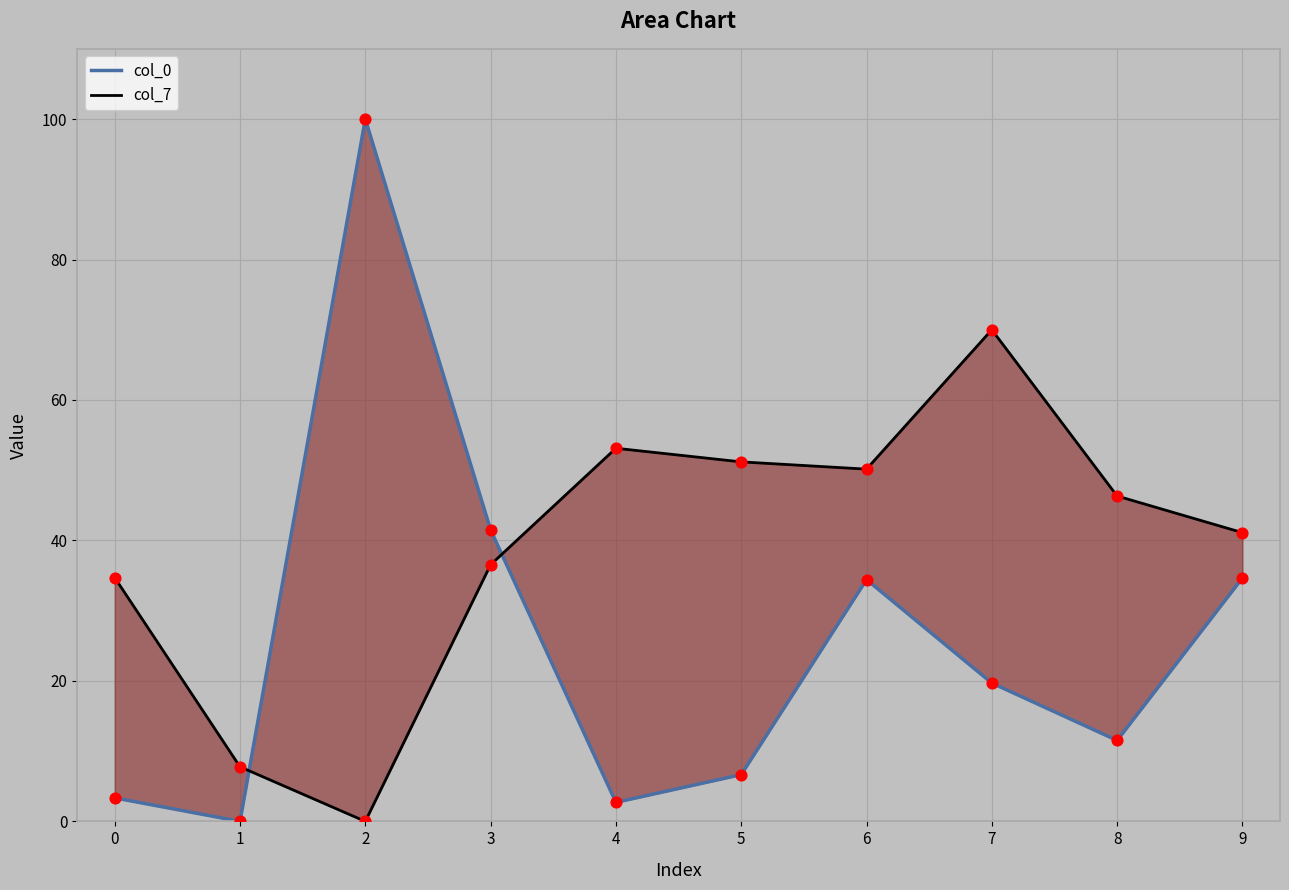

Which series has the largest Y range (max minus min)?

col_0